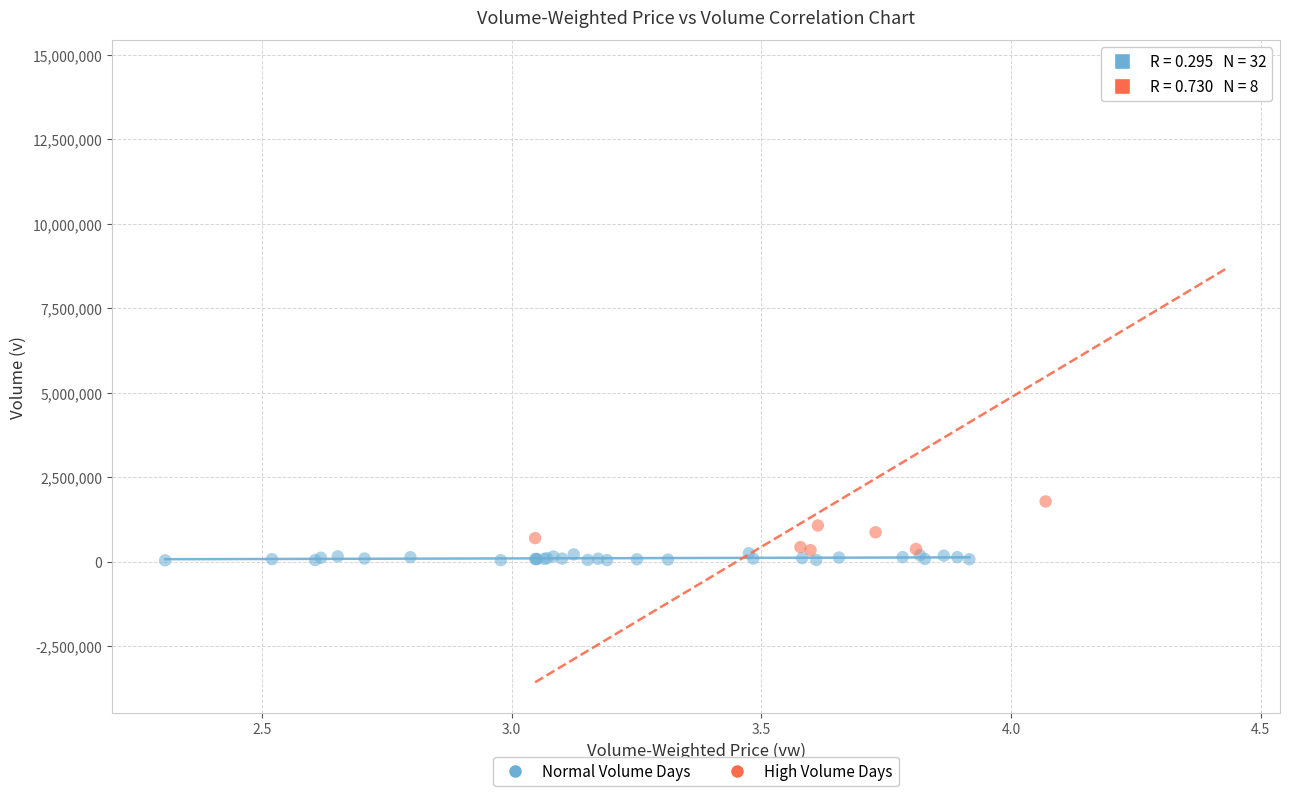

Which series reaches the maximum Y coordinate?

High Volume Days